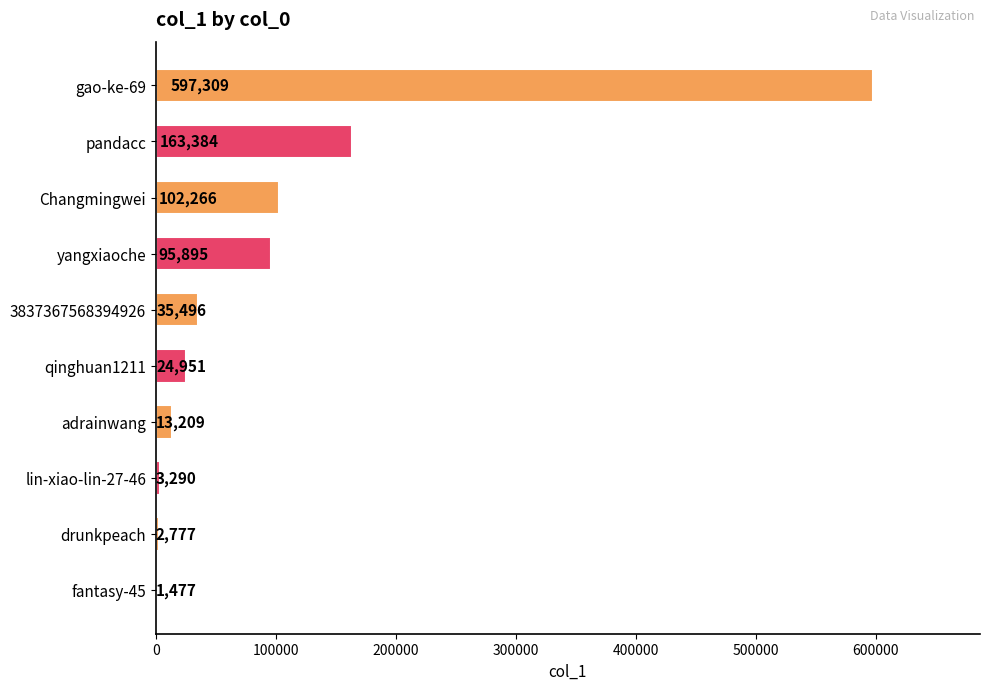

Is it true that the value at adrainwang is 13209?

True